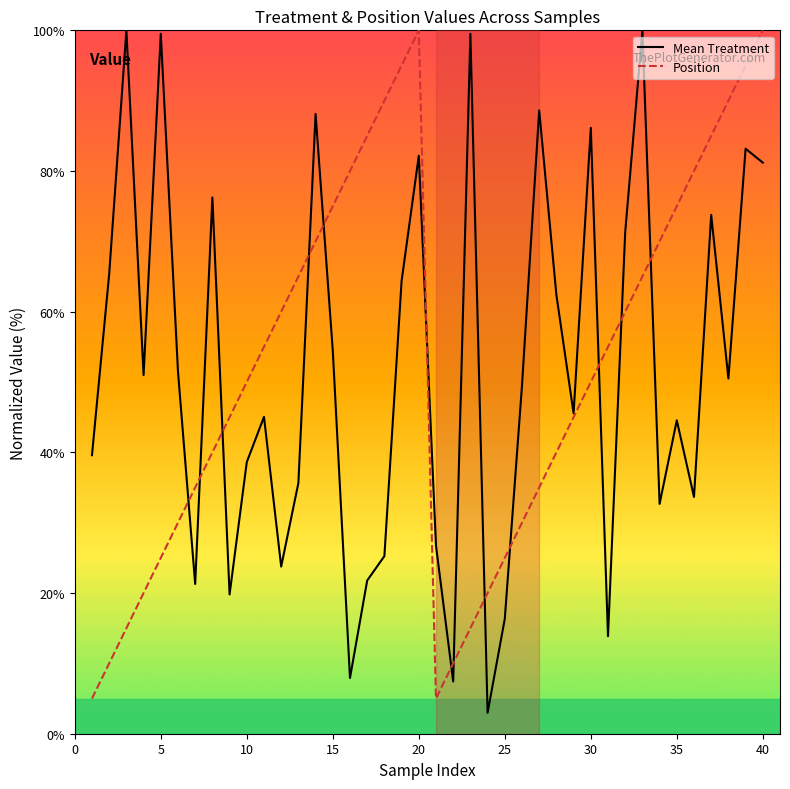

What is the minimum value shown in the chart?

3.0